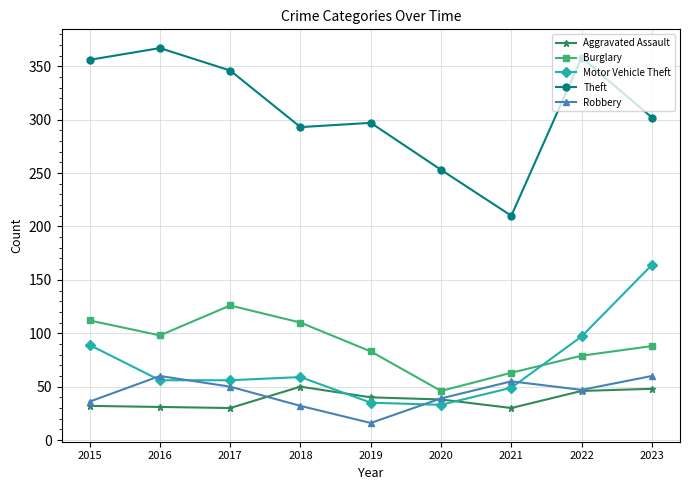

In Aggravated Assault, how many points are higher than both neighbors (excluding endpoints)?

1